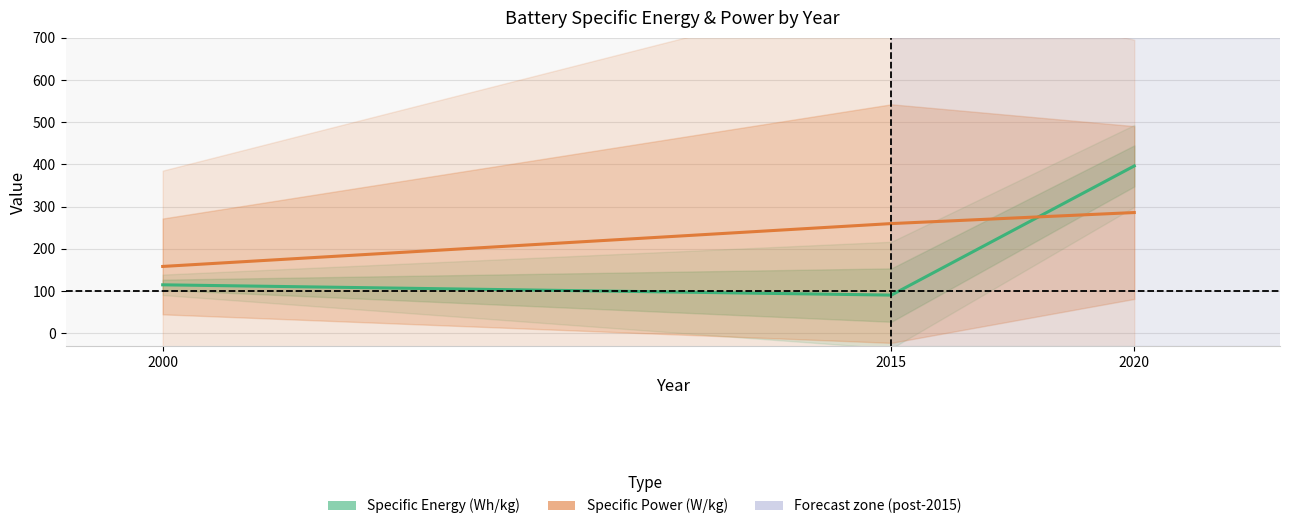

At how many categories does at least one series exceed 94?

3